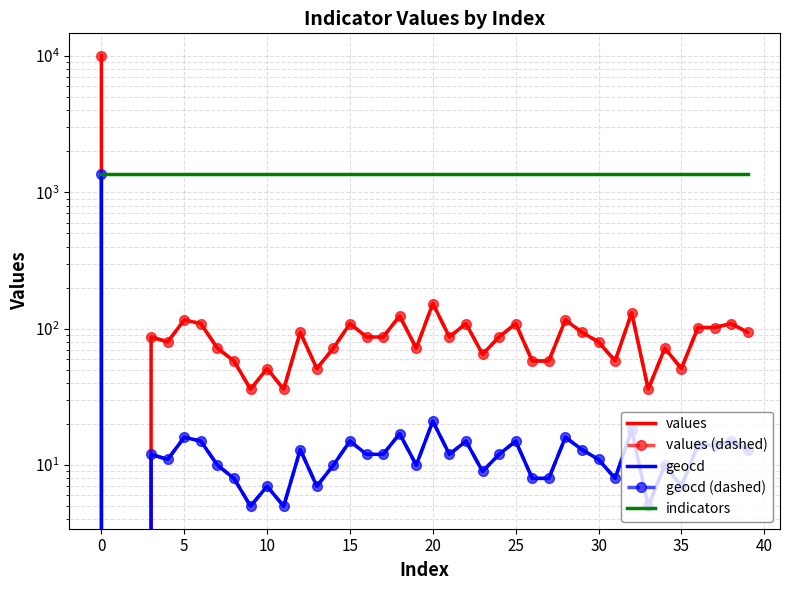

Which series changed the most between −5 and 25?

values